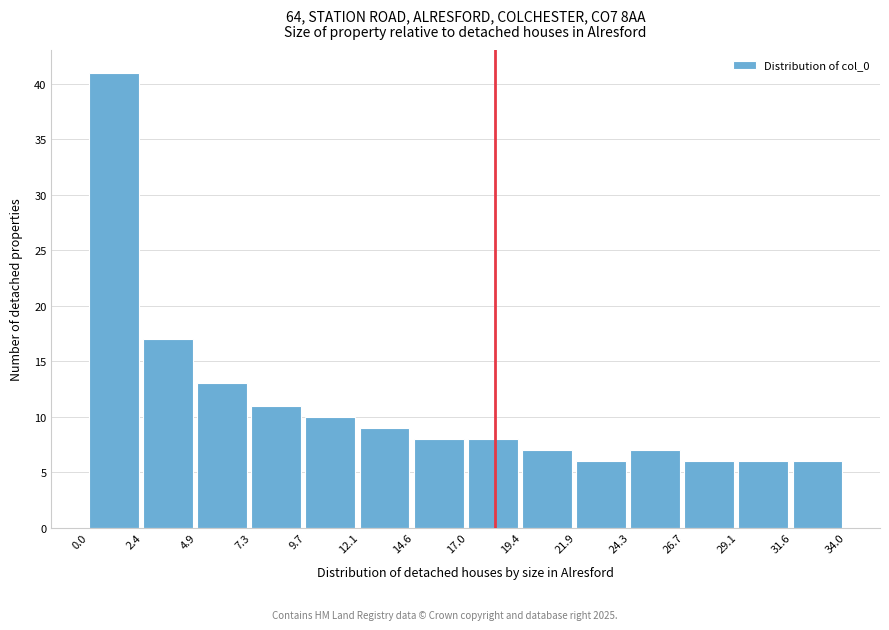

Reading left to right, list every bar in this chart as the range it spans on the x-axis followed by its height. The values are not printed on the chart, so give them approximately, as read against the axis.

0.0 to 2.4: 41
2.4 to 4.9: 17
4.9 to 7.3: 13
7.3 to 9.7: 11
9.7 to 12.1: 10
12.1 to 14.6: 9
14.6 to 17.0: 8
17.0 to 19.4: 8
19.4 to 21.9: 7
21.9 to 24.3: 6
24.3 to 26.7: 7
26.7 to 29.1: 6
29.1 to 31.6: 6
31.6 to 34.0: 6